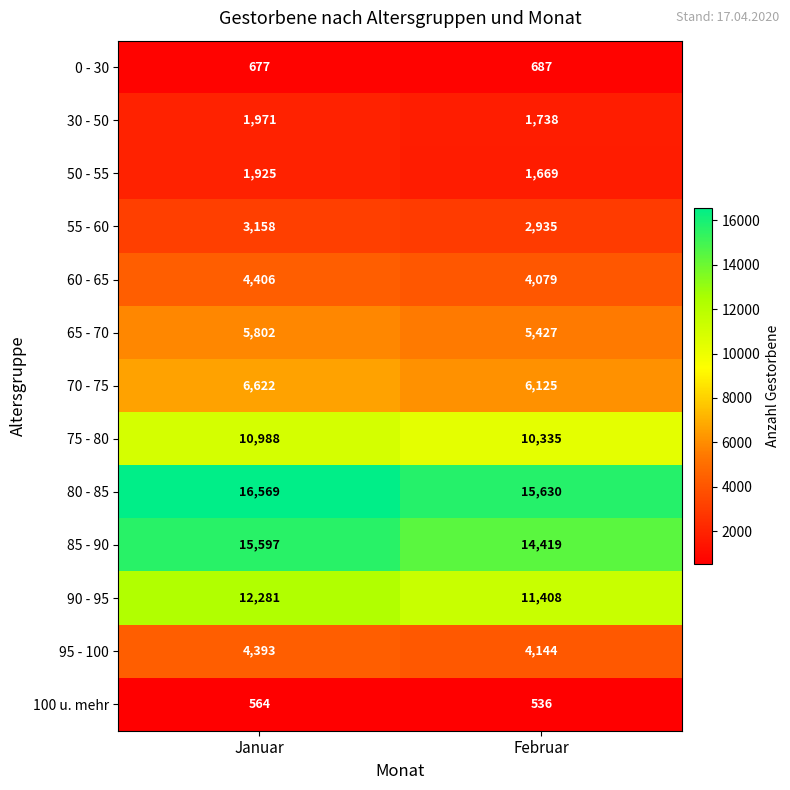

At how many categories does at least one series exceed 9254?

2